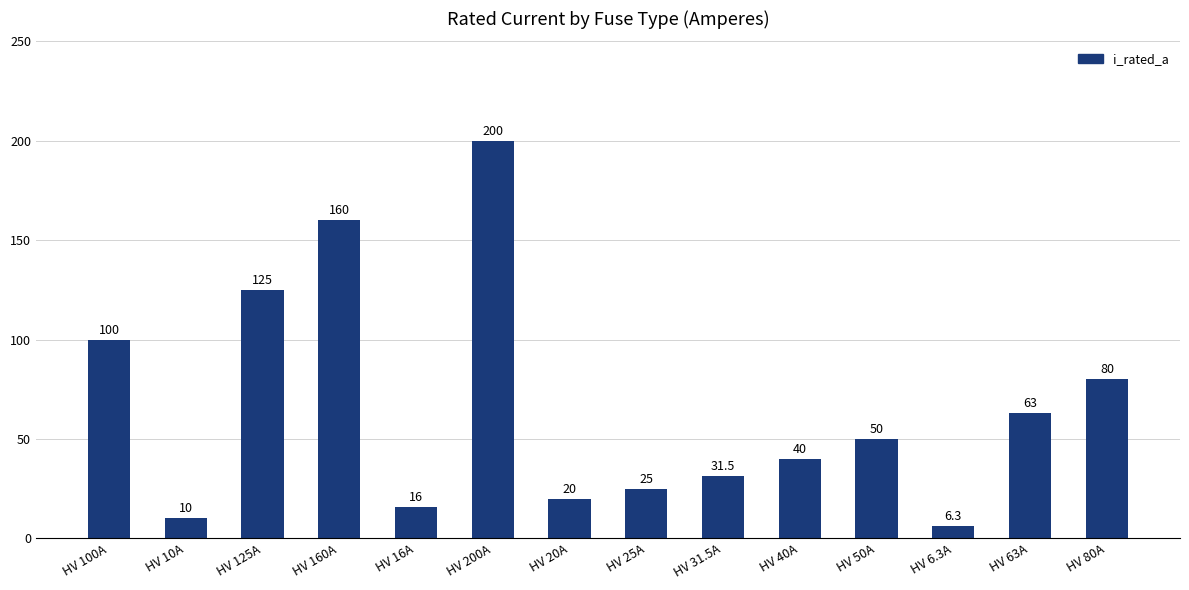

What is the average value?

66.2